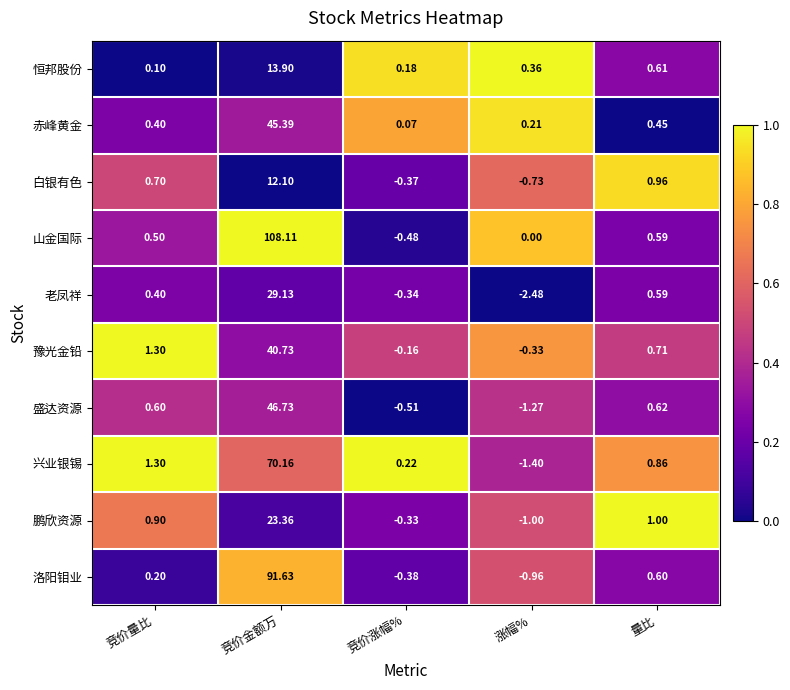

Which category has the lowest value across all series?

涨幅%